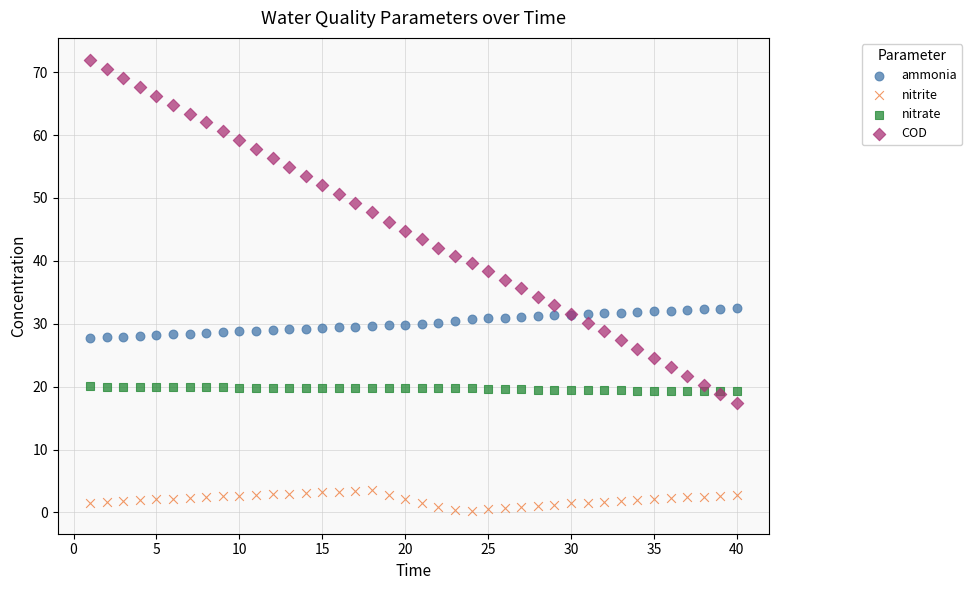

Which series reaches the maximum Y coordinate?

COD